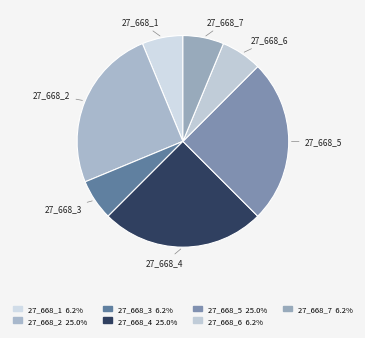

Is there any slice that represents more than half of the pie?

No